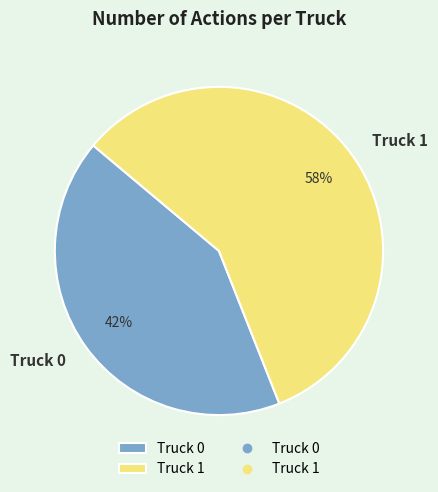

The Truck 0 slice represents 37% of the pie. True or false?

False